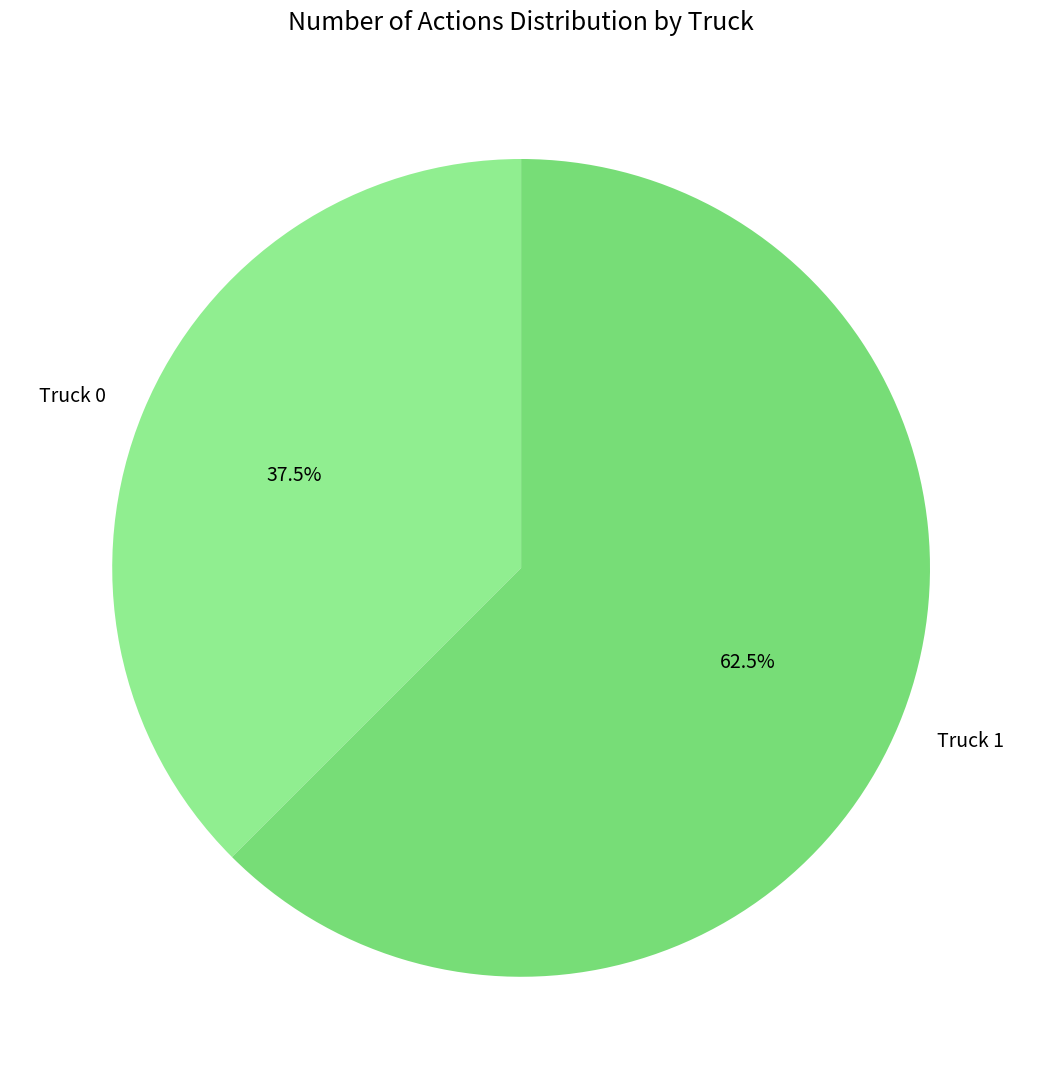

Rank the categories by value from lowest to highest.

Truck 0, Truck 1